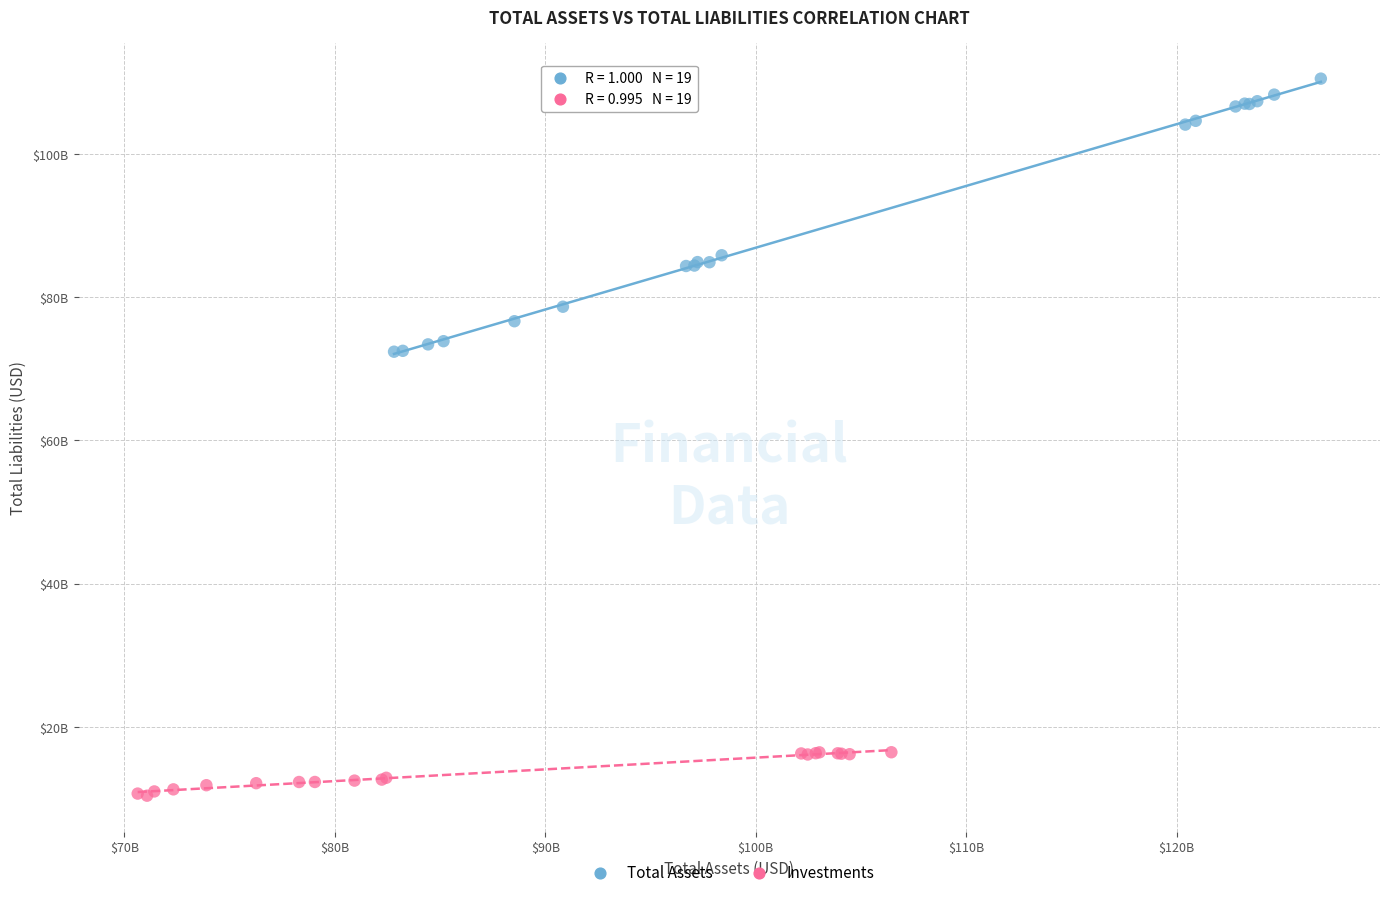

What are all the series names shown in the legend?

Total Assets, Investments